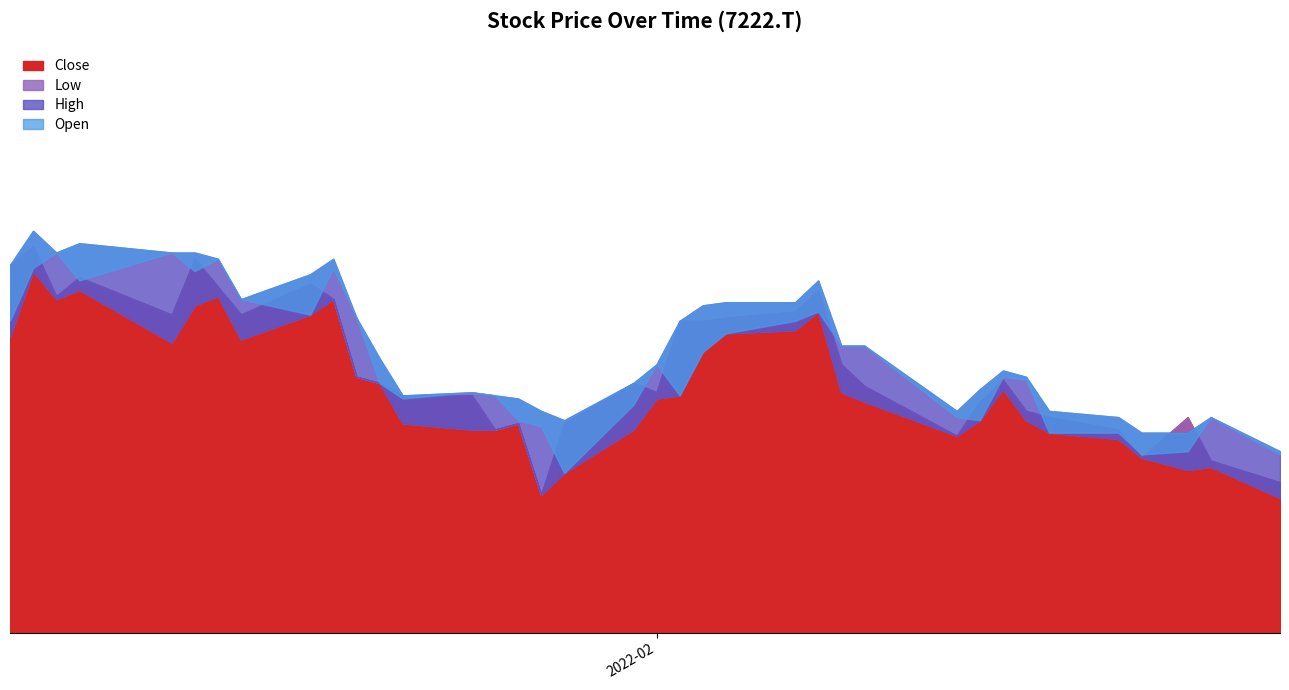

True or false: Open and Low cross at least once.

False